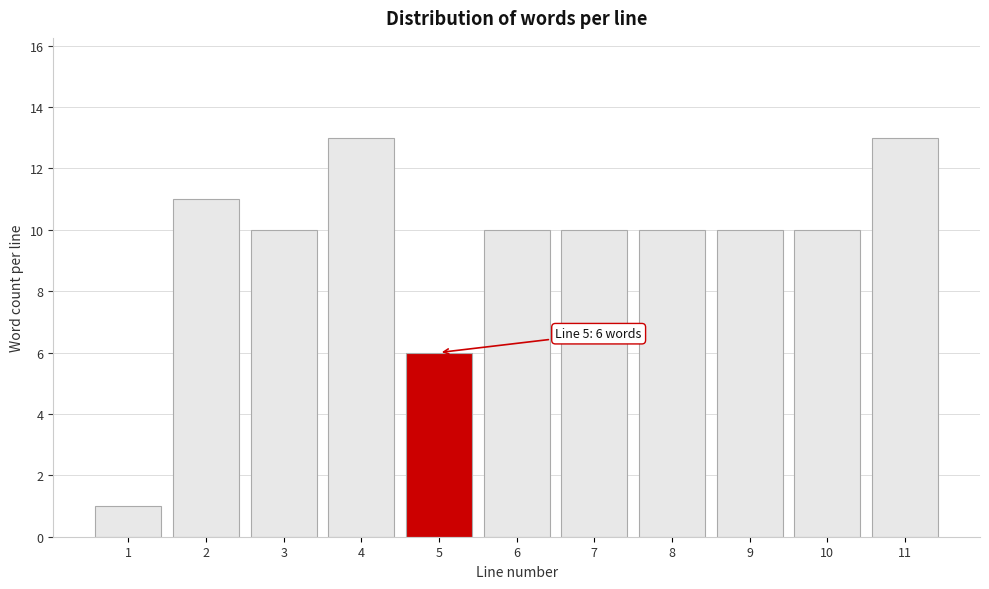

Reading left to right, what are all the values shown in this chart?

1=1	2=11	3=10	4=13	5=6	6=10	7=10	8=10	9=10	10=10	11=13